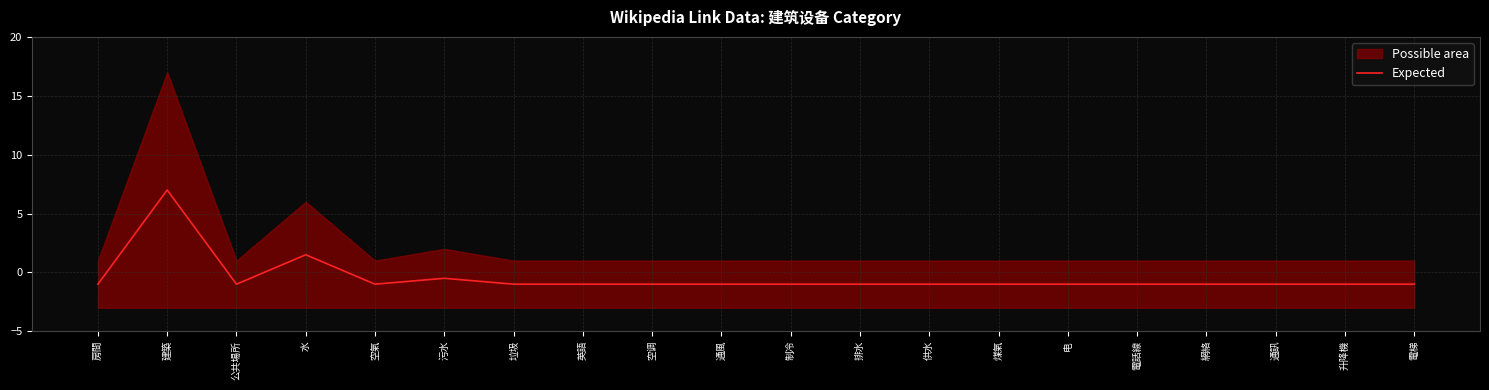

Where is the first local minimum?

公共場所